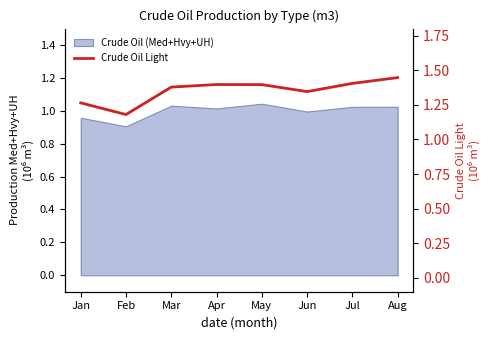

Reading left to right, list all the values displayed in this chart.

1.3	1.2	1.4	1.4	1.4	1.3	1.4	1.4